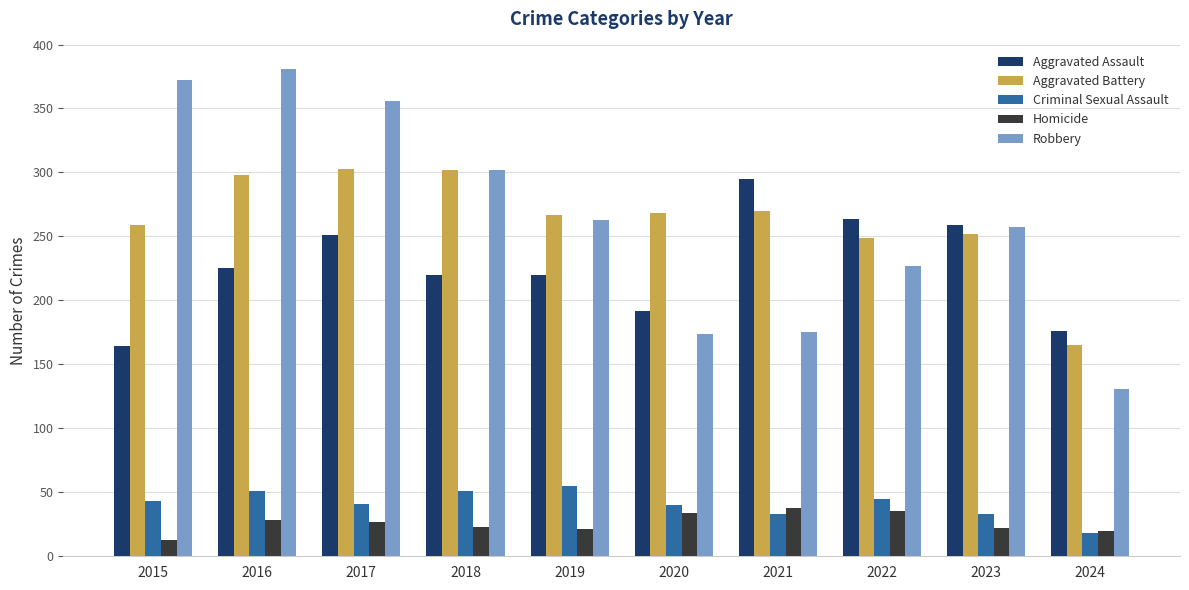

The Robbery series shows 356 at 2017. True or false?

True